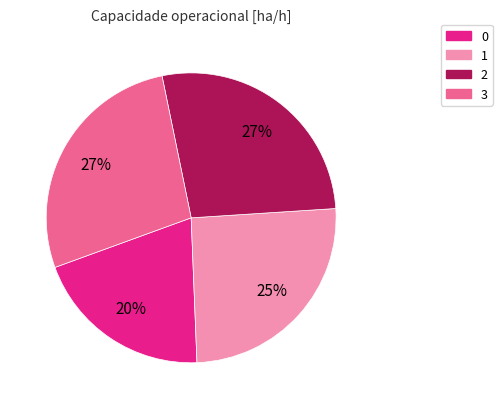

Is it true that 3 is 27% of the pie?

True